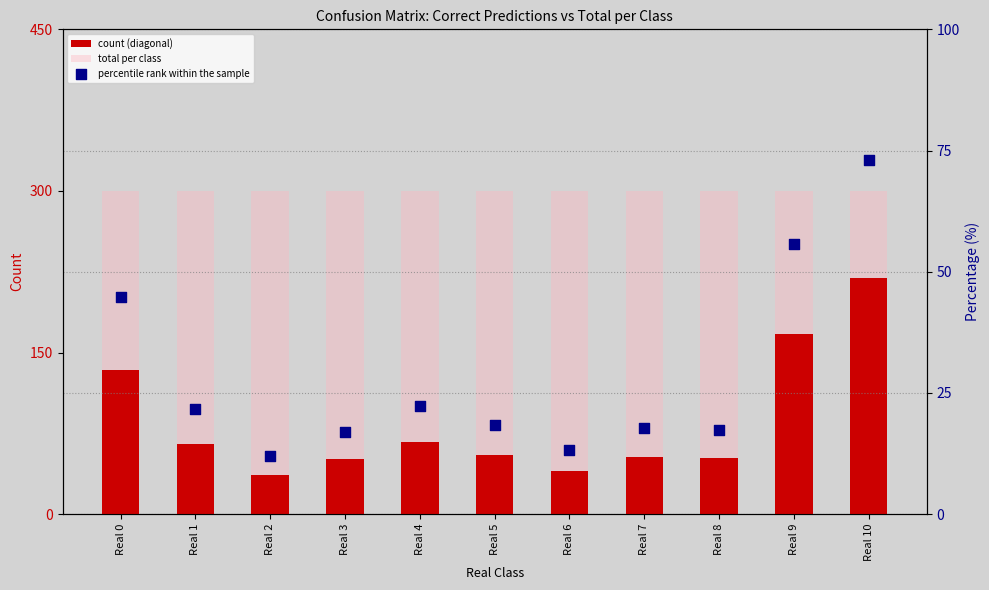

What are all the series names shown in the legend?

count (diagonal), total per class, percentile rank within the sample